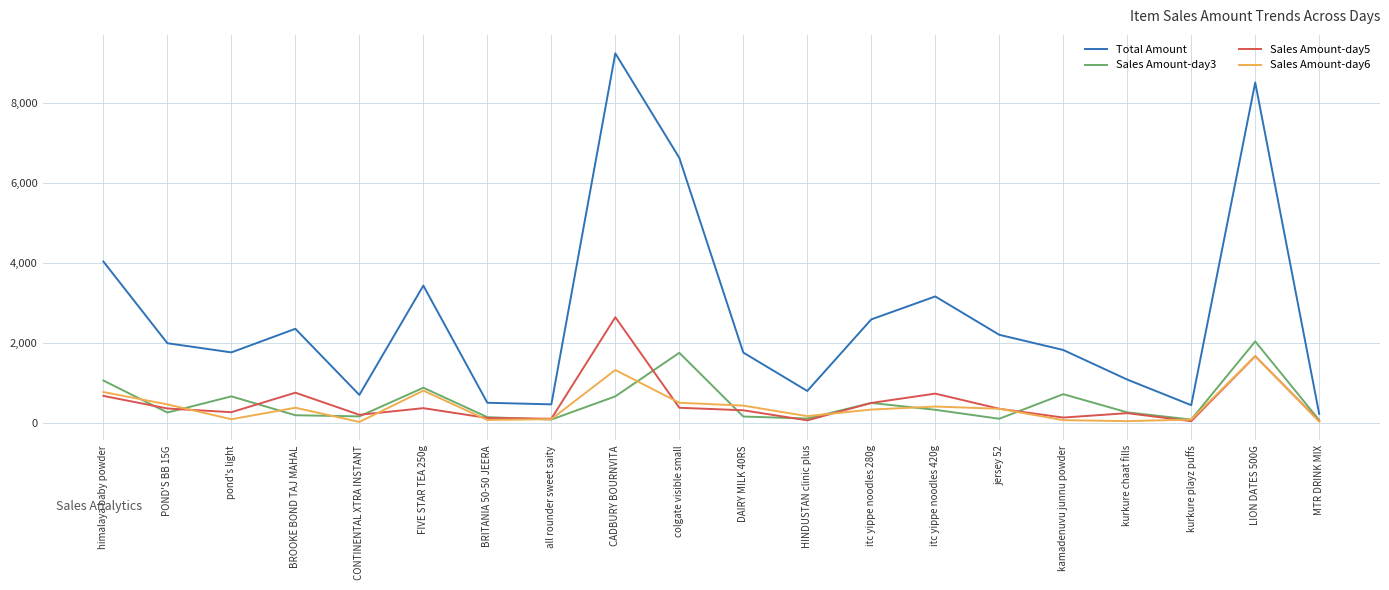

True or false: Sales Amount-day3 has more than 1 interior local peaks.

True